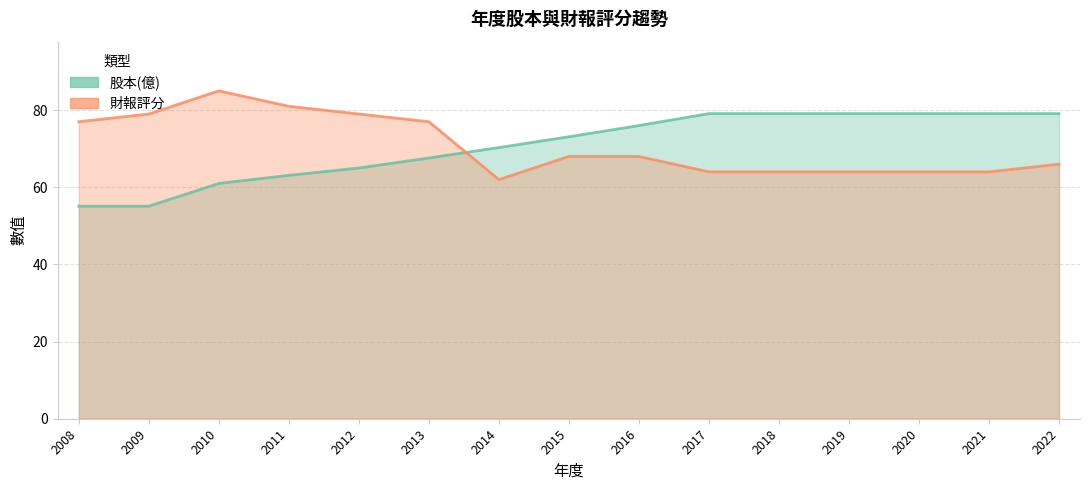

Is it true that 股本(億) equals 115.2 at 2020?

False